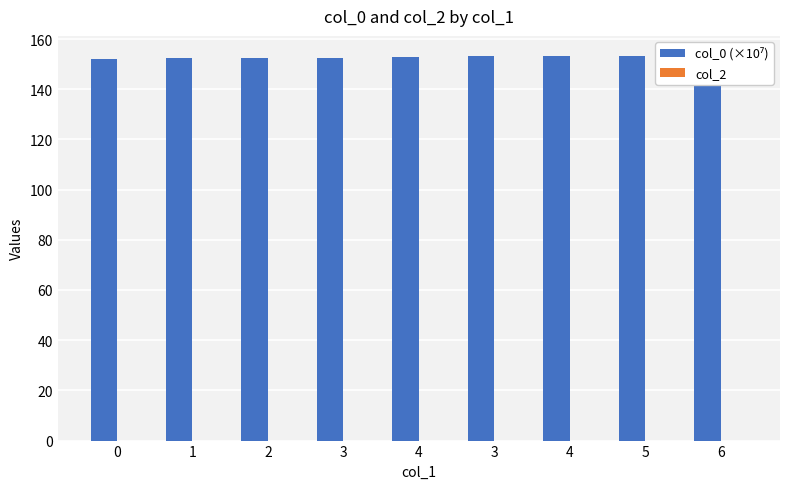

Which category has the highest value across all series?

6